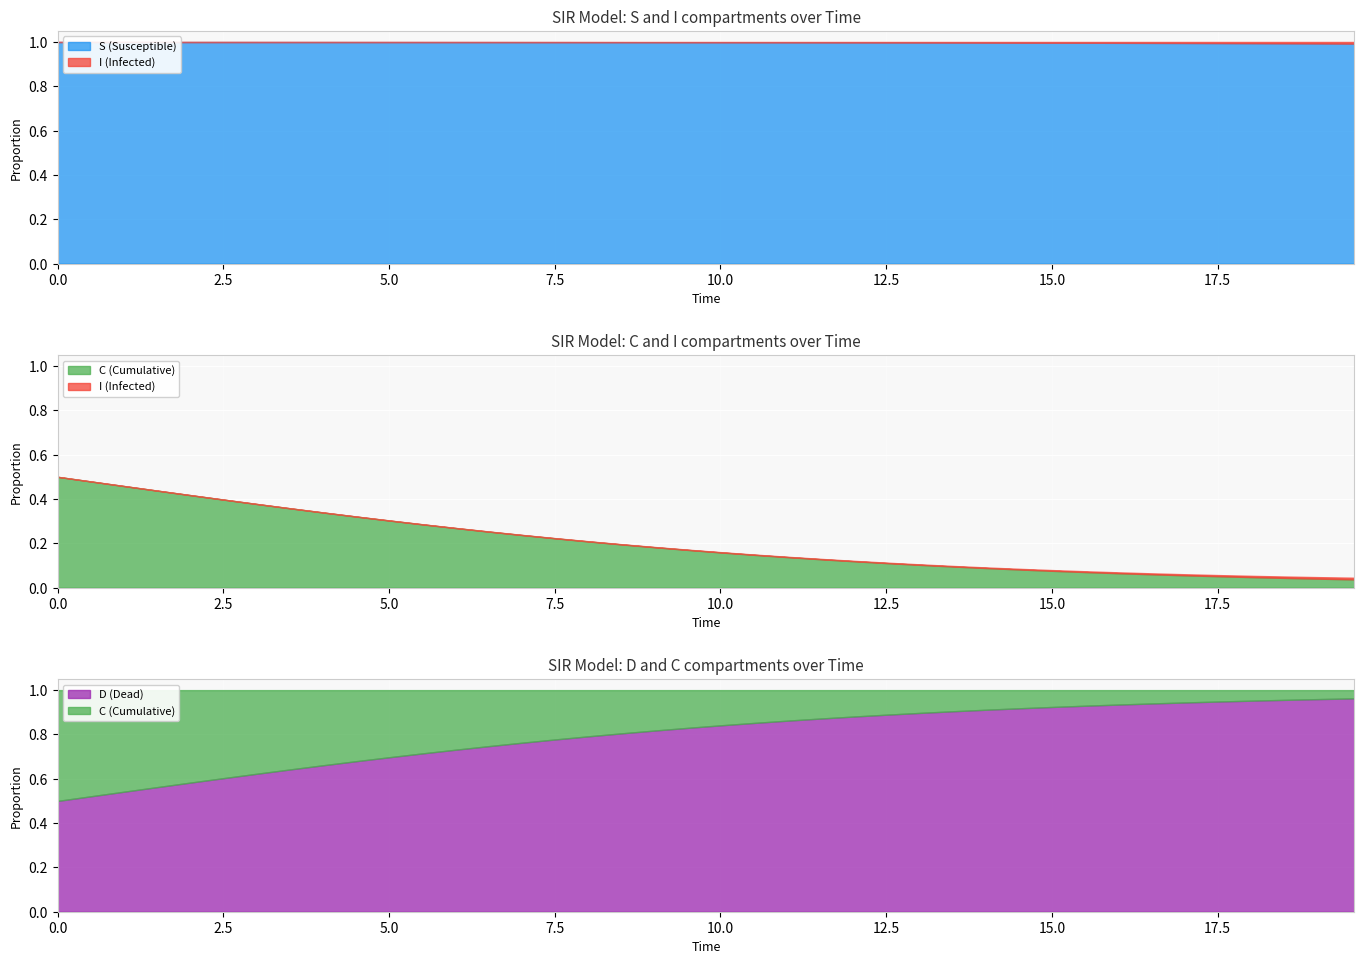

Rank the categories by D value from lowest to highest.

0, 1, 2, 3, 4, 5, 6, 7, 8, 9, 10, 11, 12, 13, 14, 15, 16, 17, 18, 19, 20, 21, 22, 23, 24, 25, 26, 27, 28, 29, 30, 31, 32, 33, 34, 35, 36, 37, 38, 39